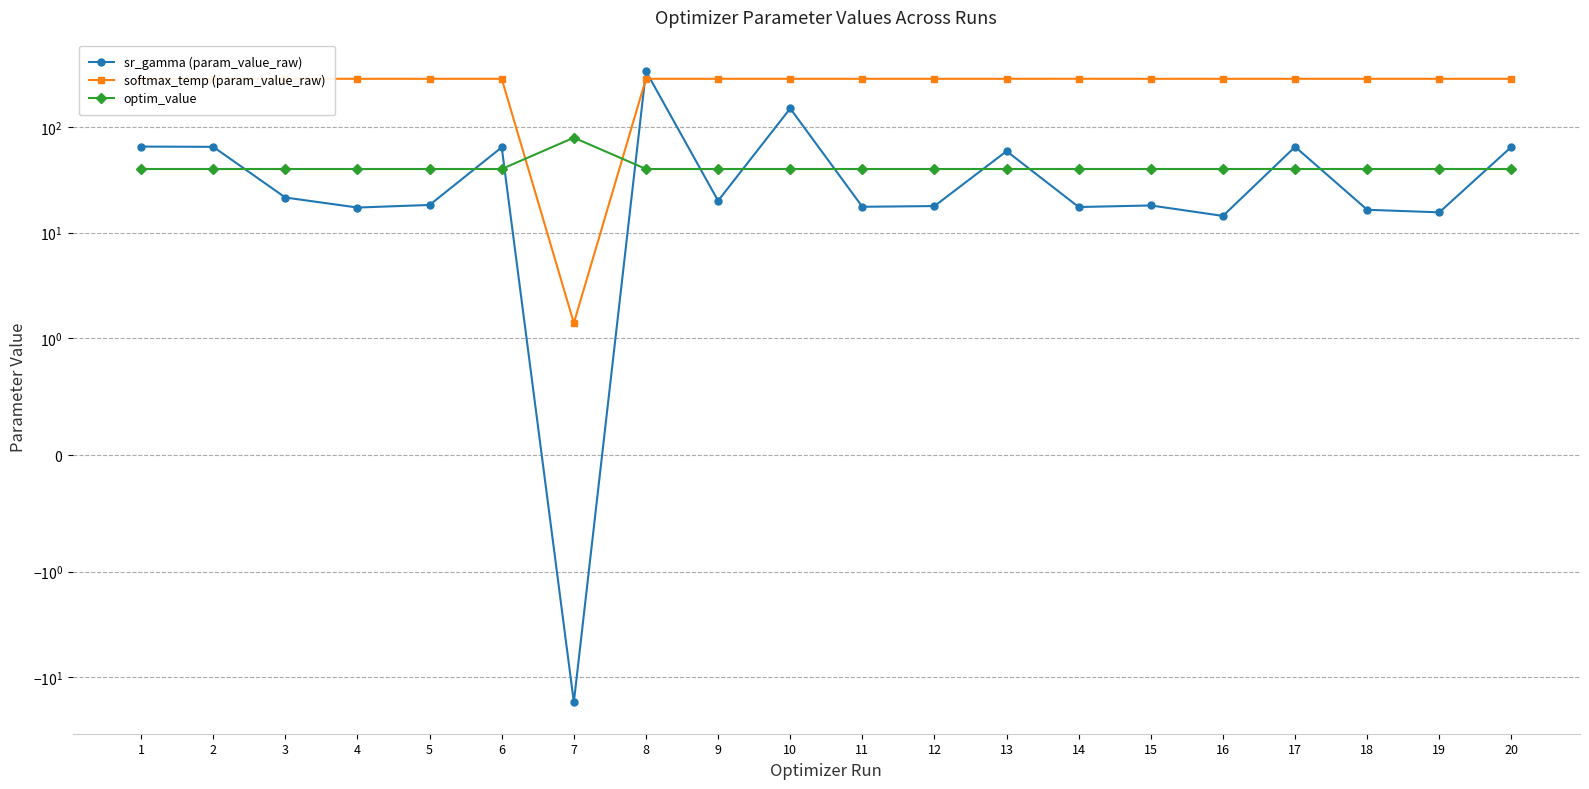

What is the spread (max minus min) of values at 7?

97.1